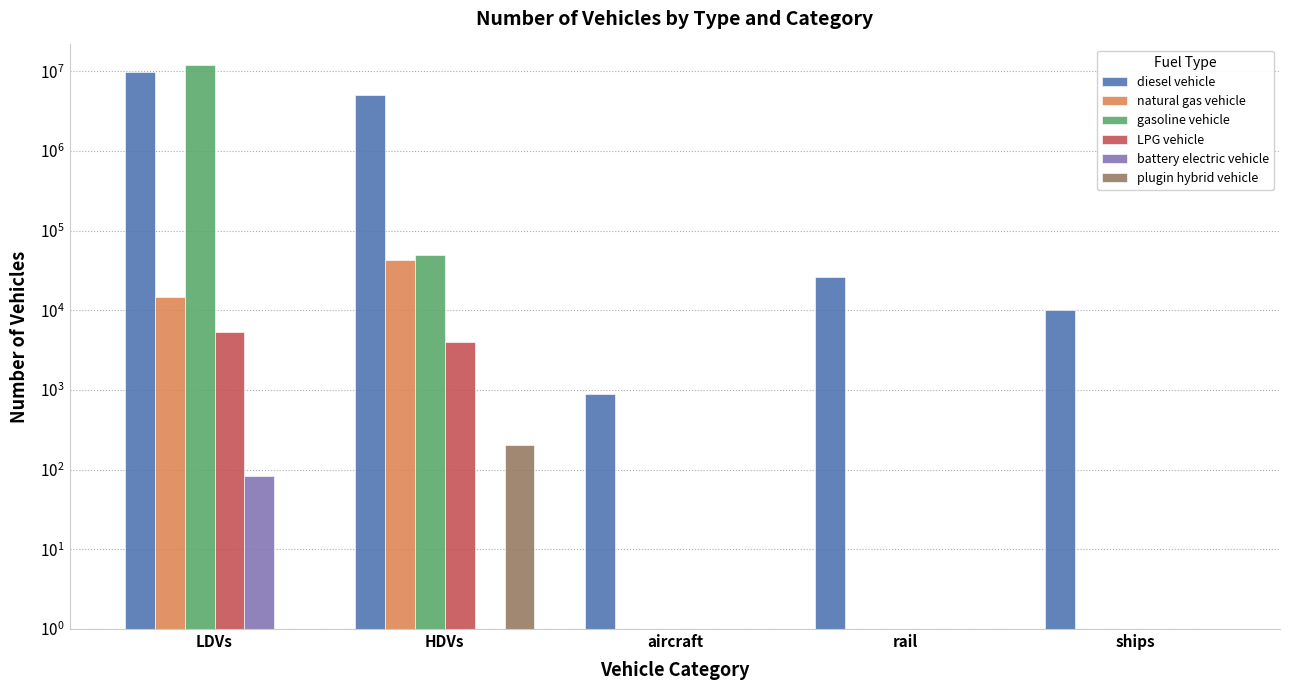

What is the total value across all series at rail?

26052.4